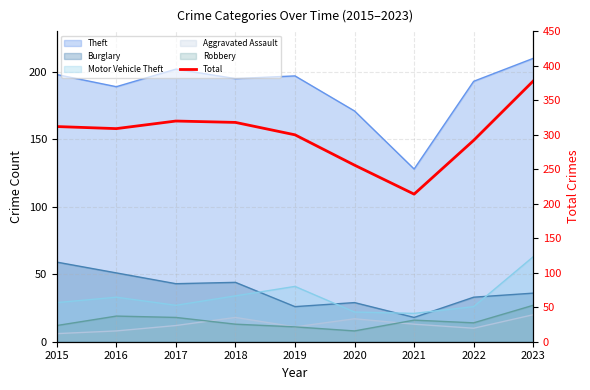

What is the change in value from 2018 to 2023?

+60